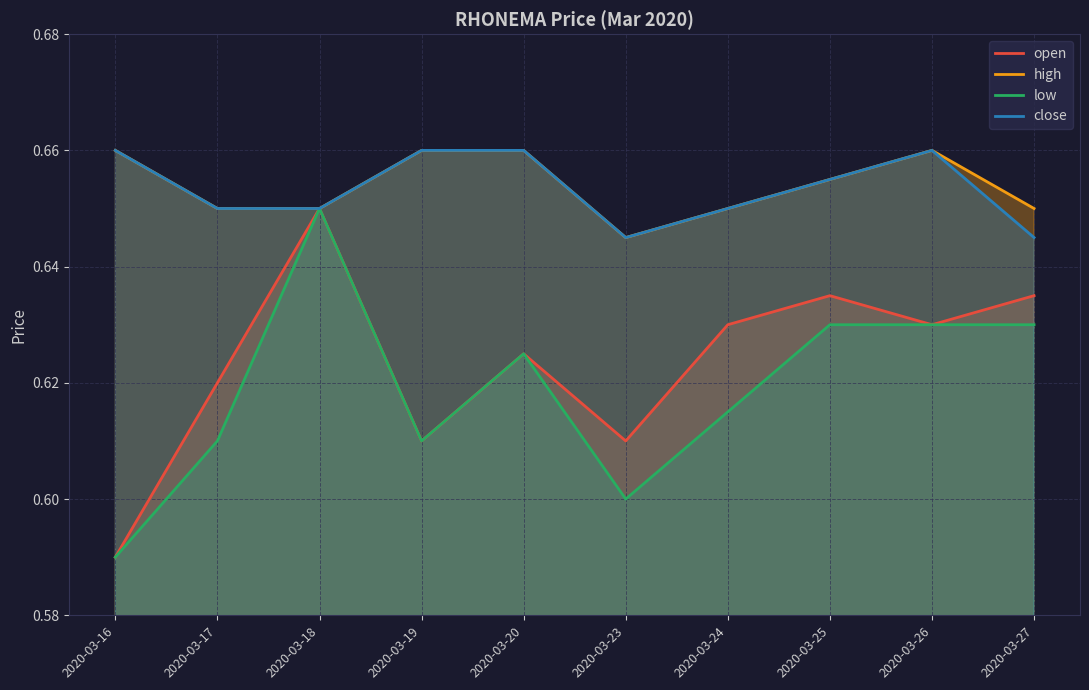

Reading left to right, extract all data points from this chart.

open: 0.6	0.6	0.7	0.6	0.6	0.6	0.6	0.6	0.6	0.6
high: 0.7	0.7	0.7	0.7	0.7	0.6	0.7	0.7	0.7	0.7
low: 0.6	0.6	0.7	0.6	0.6	0.6	0.6	0.6	0.6	0.6
close: 0.7	0.7	0.7	0.7	0.7	0.6	0.7	0.7	0.7	0.6